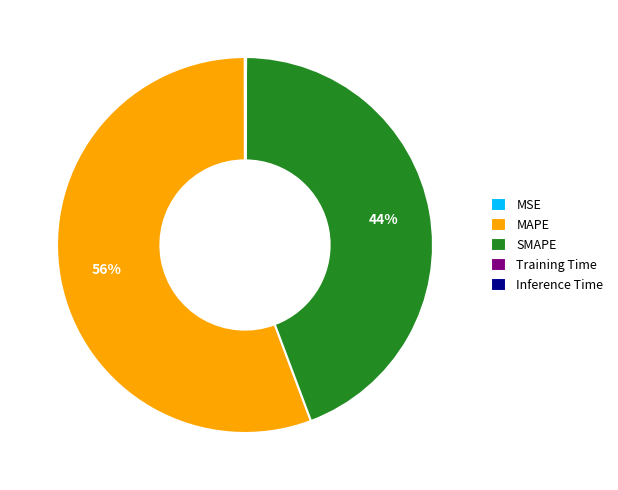

What is the majority slice?

MAPE